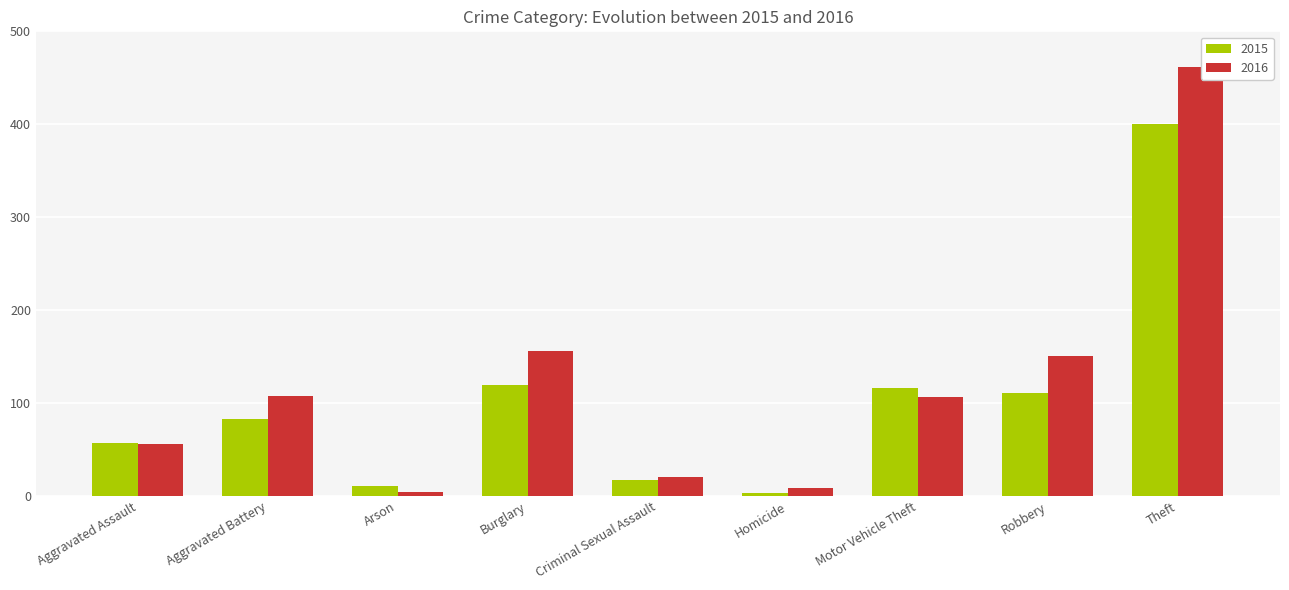

What is the difference between the highest and lowest values at Aggravated Battery?

25